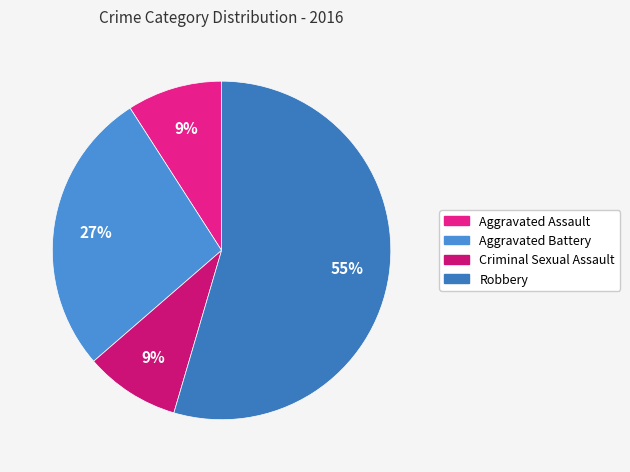

Do Aggravated Battery and Aggravated Assault together represent more than half of the pie?

No